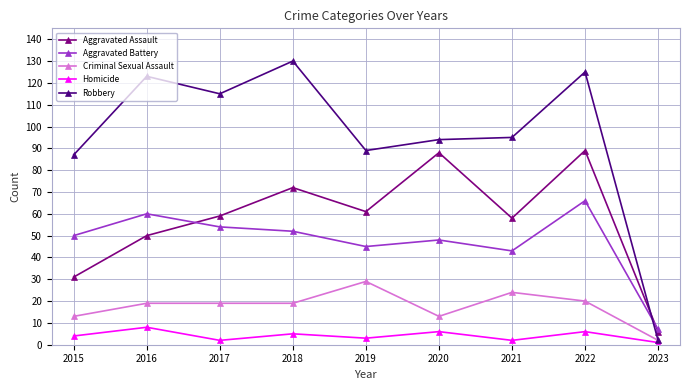

How many values in the Aggravated Battery series are below 50?

4